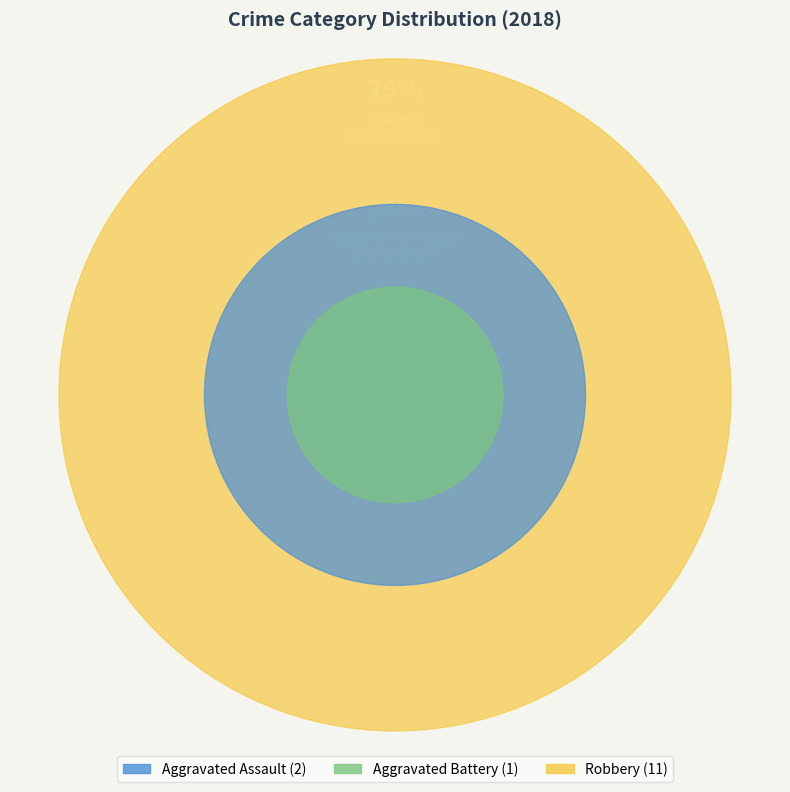

Is it true that Aggravated Assault is 14% of the pie?

True